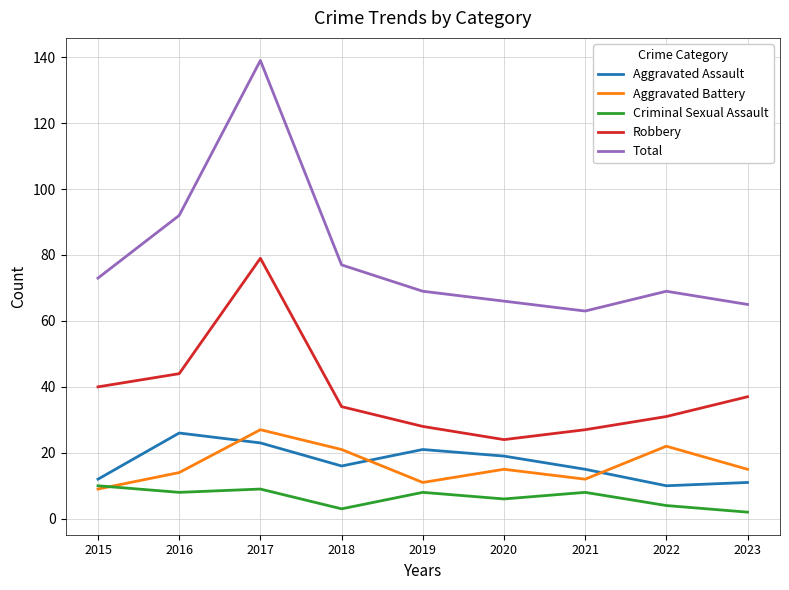

Which series has the largest range (max minus min)?

Total